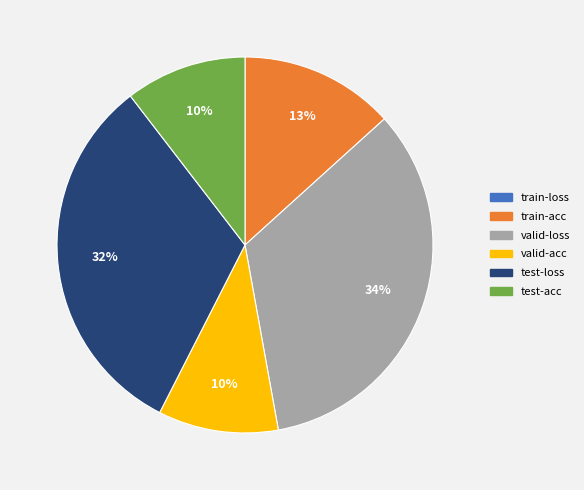

To the nearest percent, what percentage of the pie is valid-loss?

34%